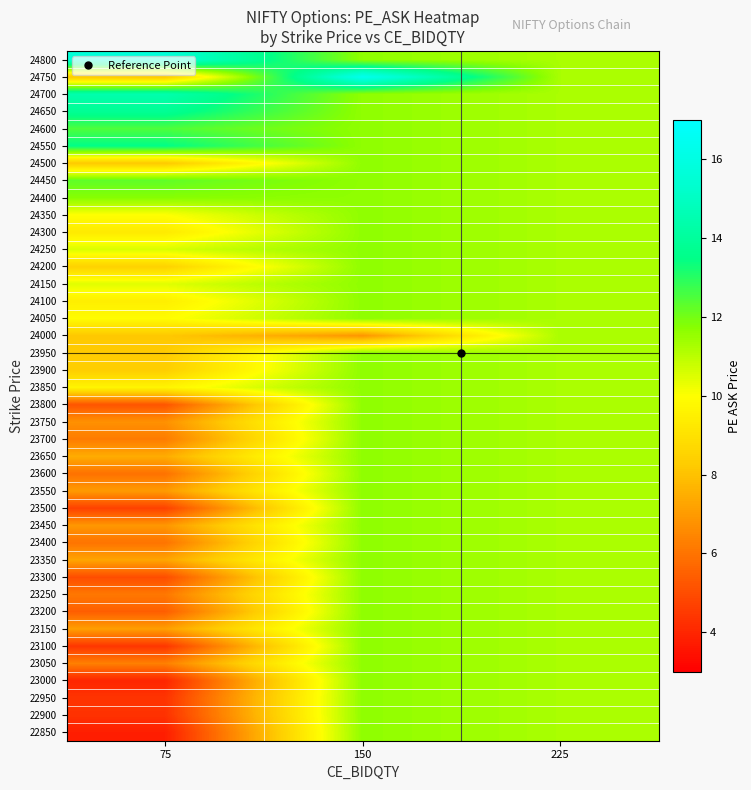

Reading left to right, extract all data points from this chart.

row_0: 3.8	11.6	11.2
row_1: 4.3	11.6	11.2
row_2: 4.3	11.6	11.2
row_3: 4.0	11.6	11.2
row_4: 6.3	11.6	11.2
row_5: 4.4	11.6	11.2
row_6: 7.1	11.6	11.2
row_7: 5.5	11.6	11.2
row_8: 6.1	11.6	11.2
row_9: 5.0	11.6	11.2
row_10: 7.2	11.6	11.2
row_11: 6.0	11.6	11.2
row_12: 6.9	11.6	11.2
row_13: 4.7	11.6	11.2
row_14: 7.0	11.6	11.2
row_15: 6.0	11.6	11.2
row_16: 7.5	11.6	11.2
row_17: 6.2	11.6	11.2
row_18: 6.8	11.6	11.2
row_19: 5.2	11.6	11.2
row_20: 9.7	11.6	11.2
row_21: 8.3	11.6	11.2
row_22: 8.2	11.6	11.2
row_23: 8.2	6.8	11.2
row_24: 9.9	11.6	11.2
row_25: 9.4	11.6	11.2
row_26: 10.4	11.6	11.2
row_27: 8.4	11.6	11.2
row_28: 10.6	11.6	11.2
row_29: 9.3	11.6	11.2
row_30: 10.0	11.6	11.2
row_31: 11.8	11.6	11.2
row_32: 12.2	11.6	11.2
row_33: 8.2	11.6	11.2
row_34: 13.5	11.6	11.2
row_35: 12.5	11.6	11.2
row_36: 13.8	11.6	11.2
row_37: 14.4	11.6	11.2
row_38: 8.2	16.4	11.2
row_39: 15.7	11.6	11.2